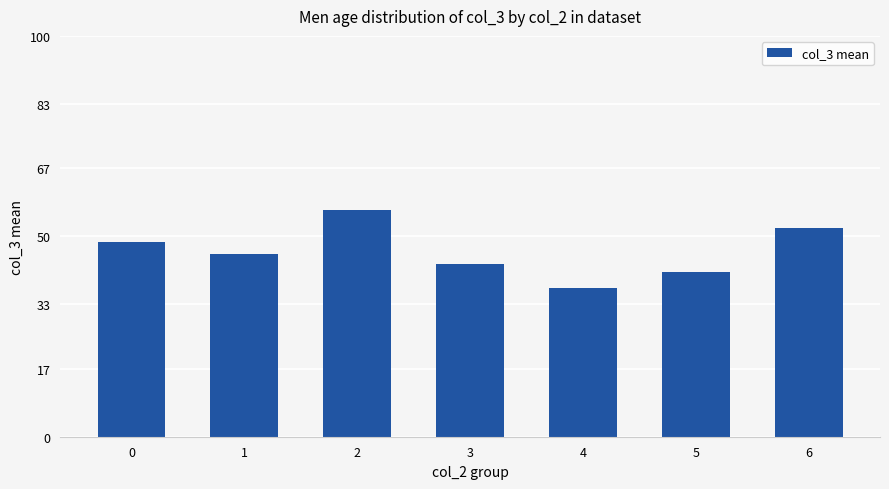

True or false: the data shows 45.7 at 1.

True